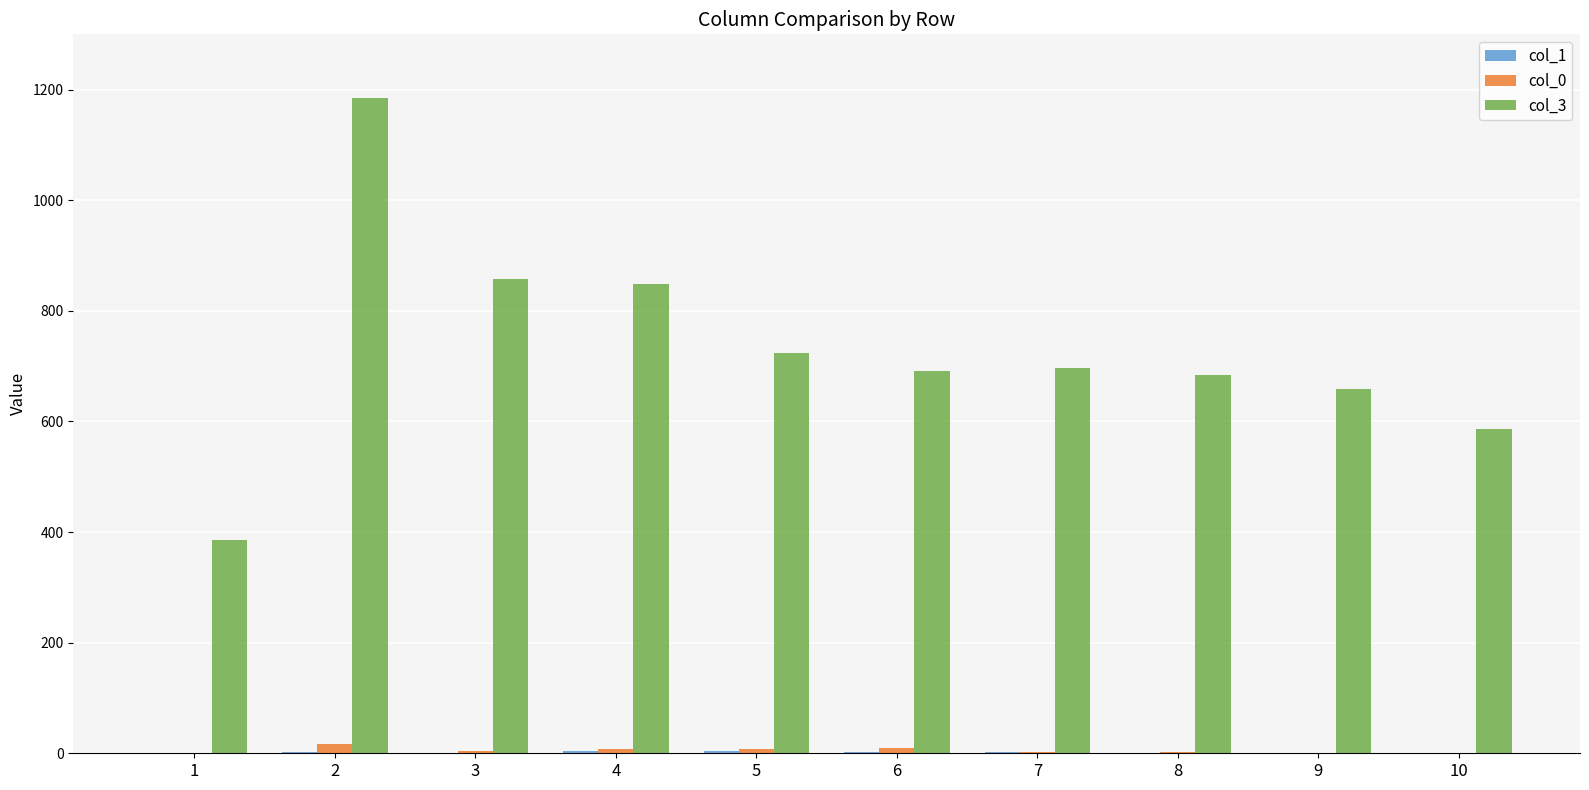

Count the number of data series in this chart.

3